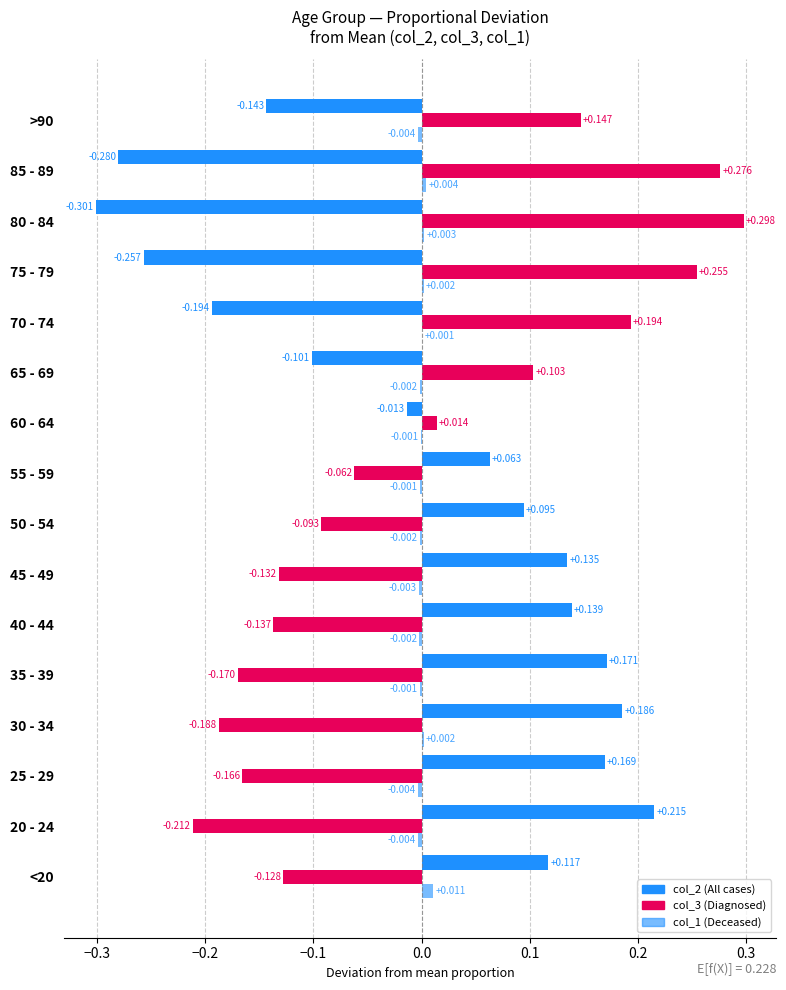

How many series are shown in this chart?

3